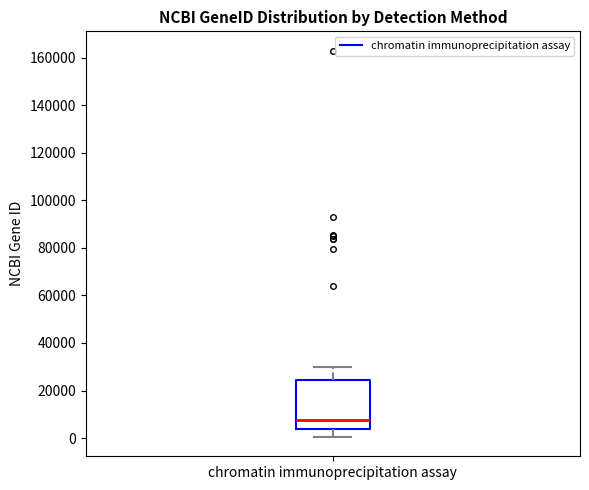

Where does the lower whisker of the box for chromatin immunoprecipitation assay end on the y-axis? The values are not printed on the chart, so give them approximately, as read against the axis.

0